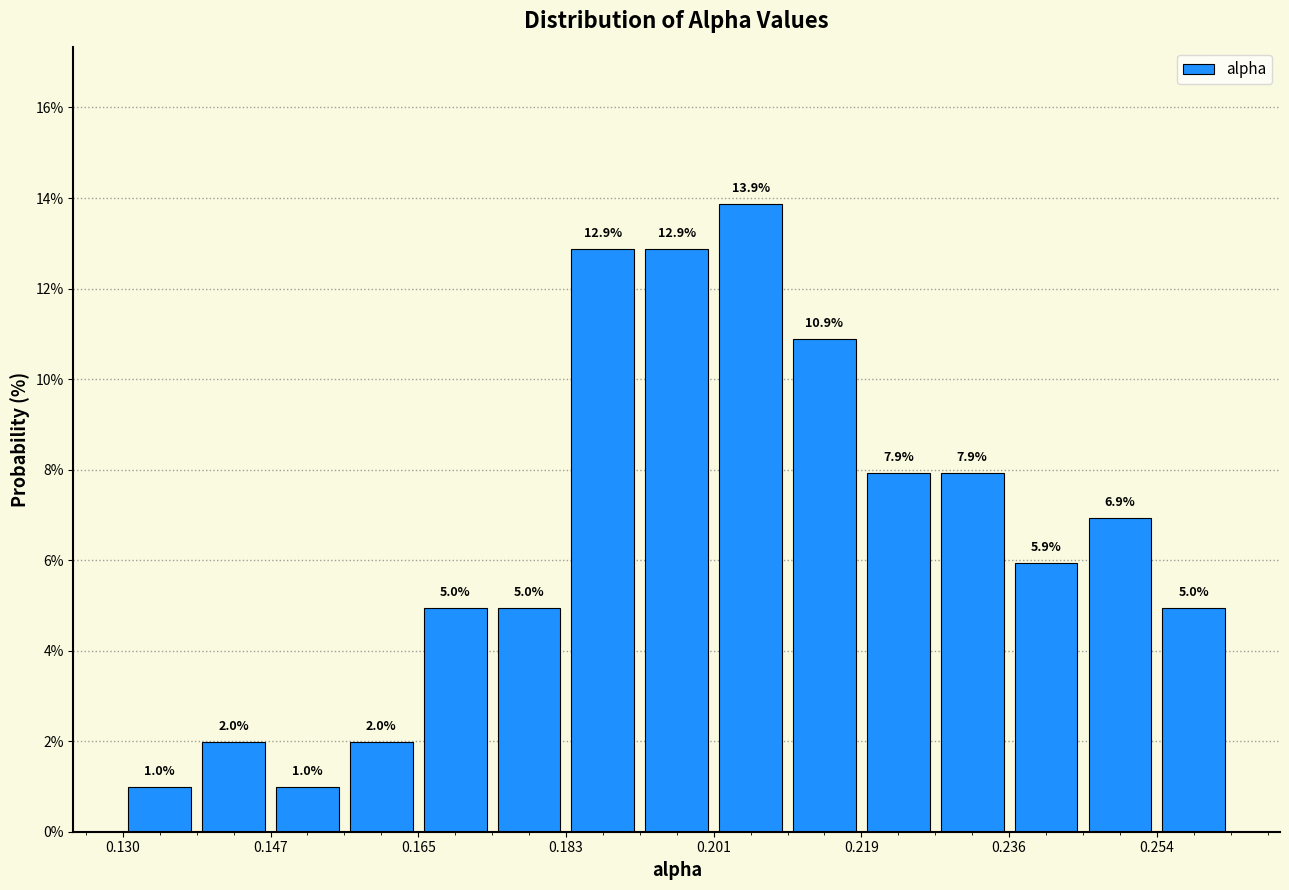

How tall is the bar that spans 0.246 to 0.254 on the x-axis? The bar edges are not printed on the chart, so give them approximately, as read against the axis.

6.9